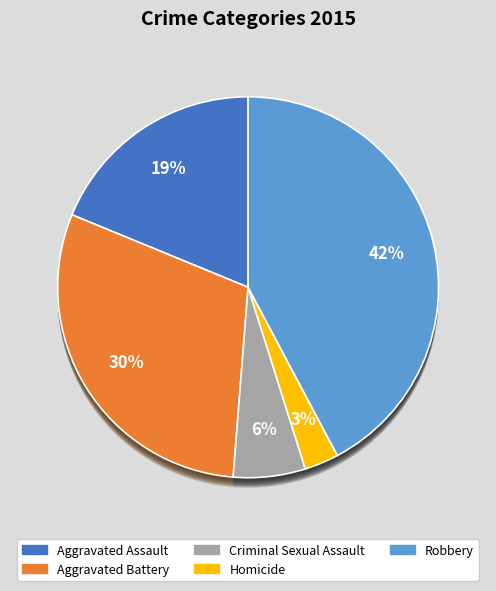

To the nearest percent, what is the average slice percentage?

20%